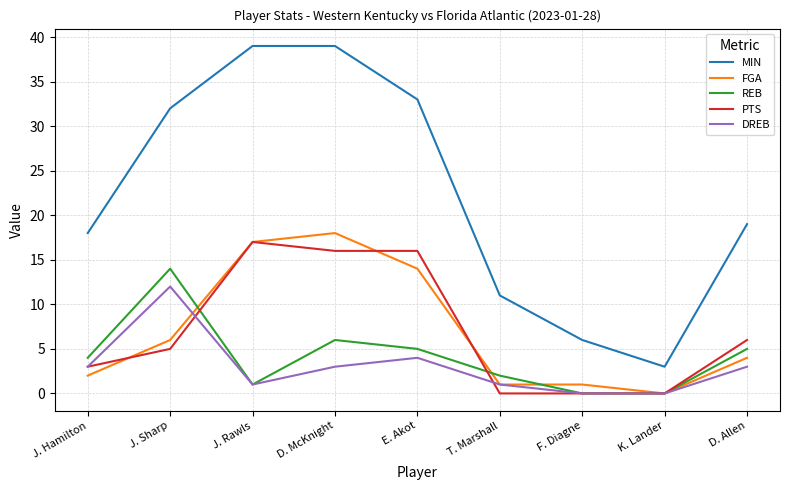

Which series changed the most between D. McKnight and D. Allen?

MIN